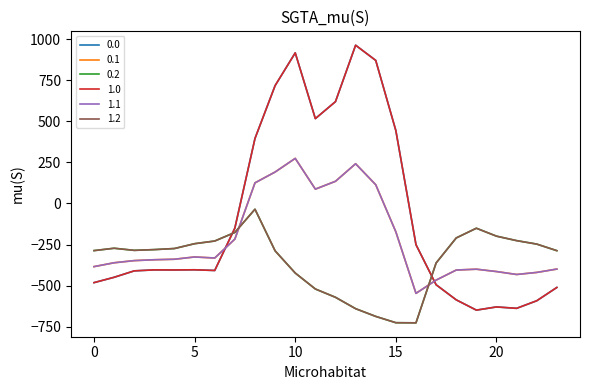

Is this an area chart (filled region under the line)?

No